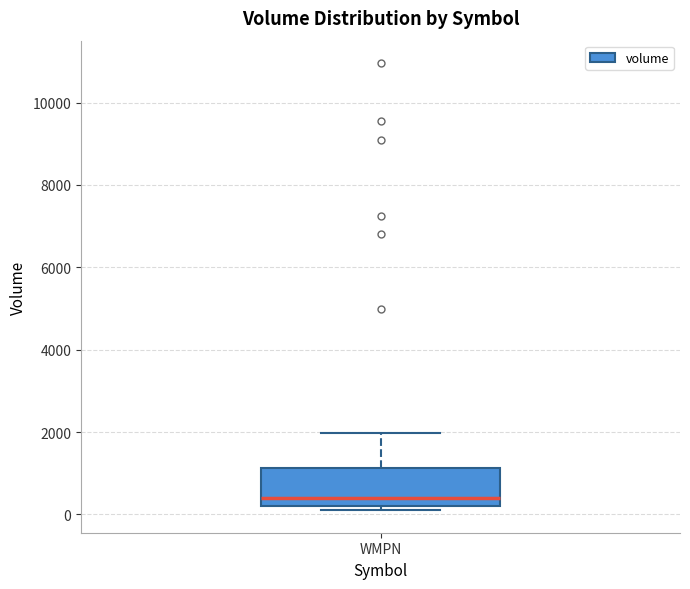

Transcribe this box plot: give where the median line is, the range the box spans, and where the two whiskers end, as read against the y-axis. The values are not printed on the chart, so give them approximately, as read against the axis.

median 400, box 200 to 1200, whiskers 200 (just below the box's lower edge) to 2000